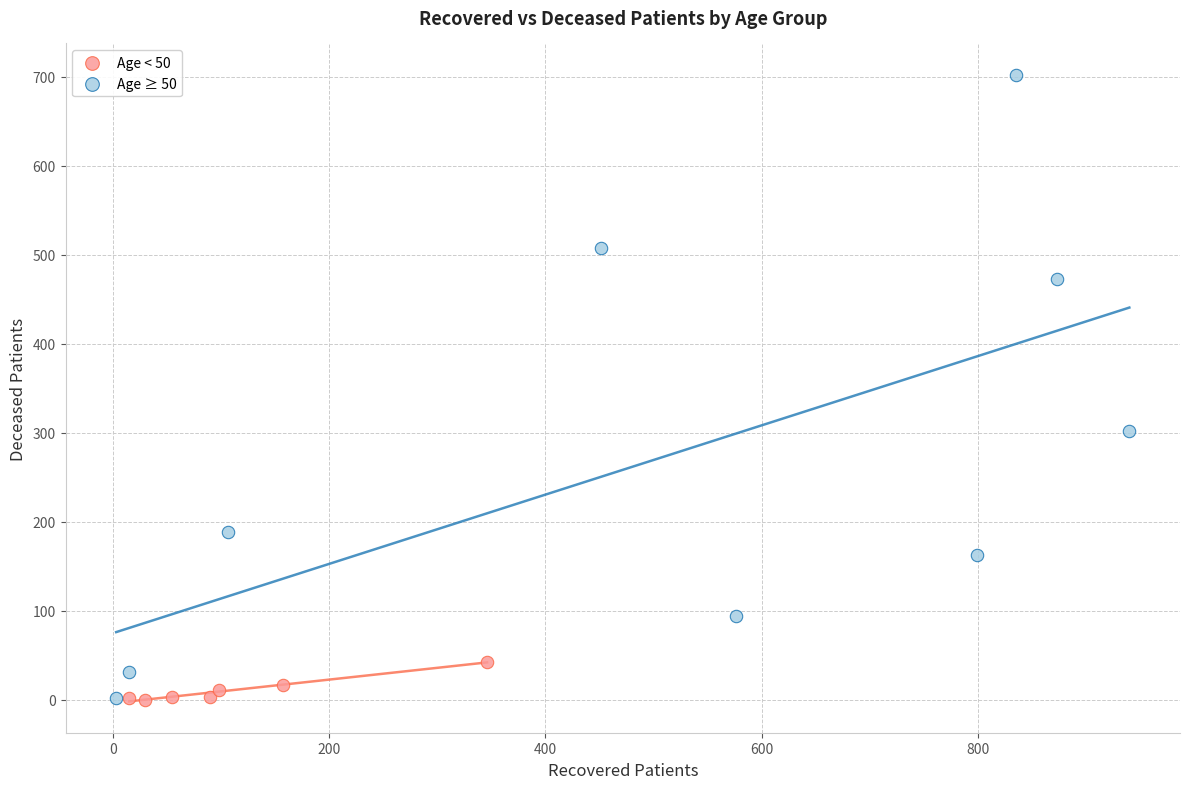

Which series has the widest spread of Y values?

Age ≥ 50